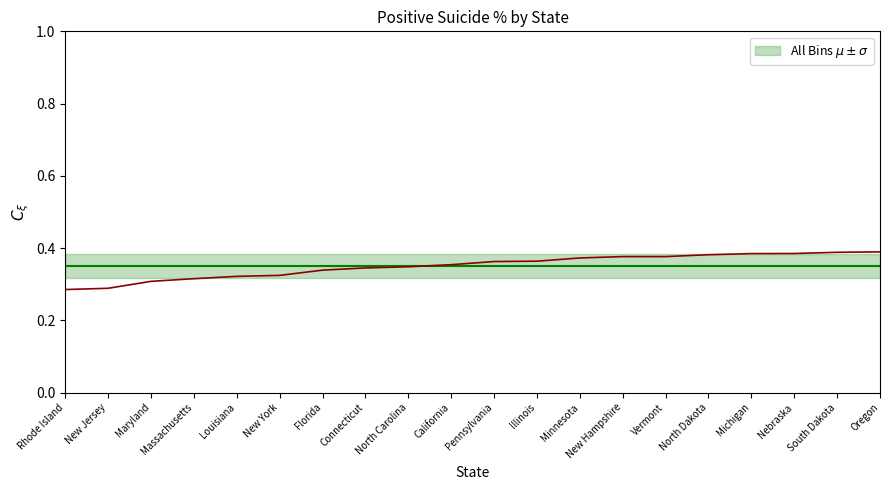

What is the maximum value shown in the chart?

0.4